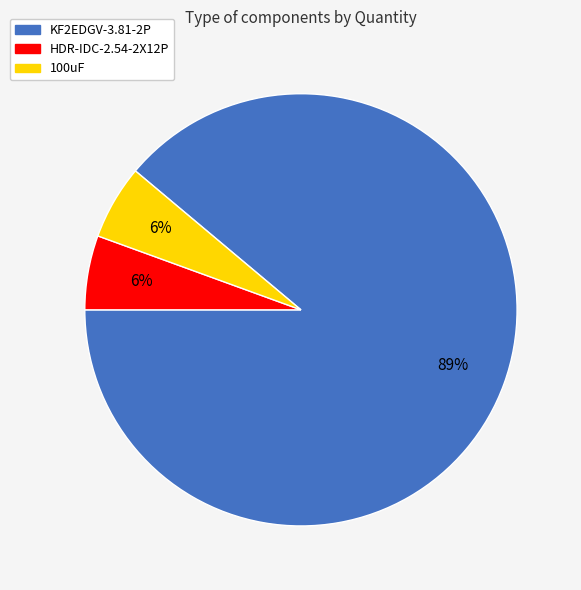

Is the sum of KF2EDGV-3.81-2P and 100uF greater than half?

Yes